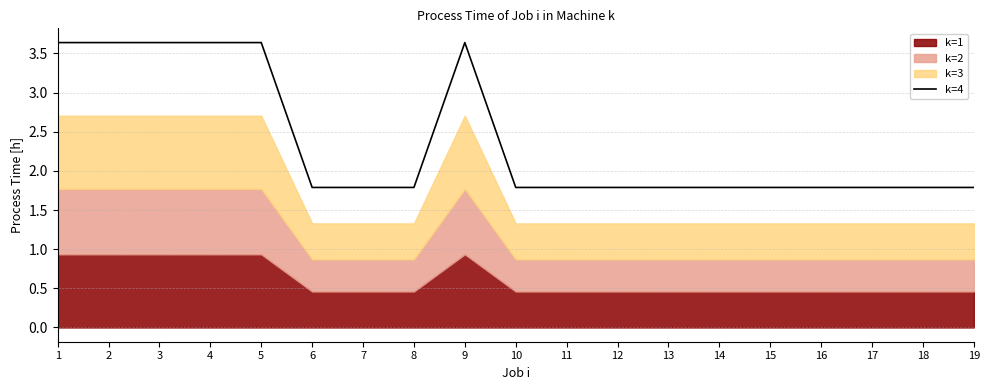

The k=4 series shows 1.8 at 11. True or false?

True